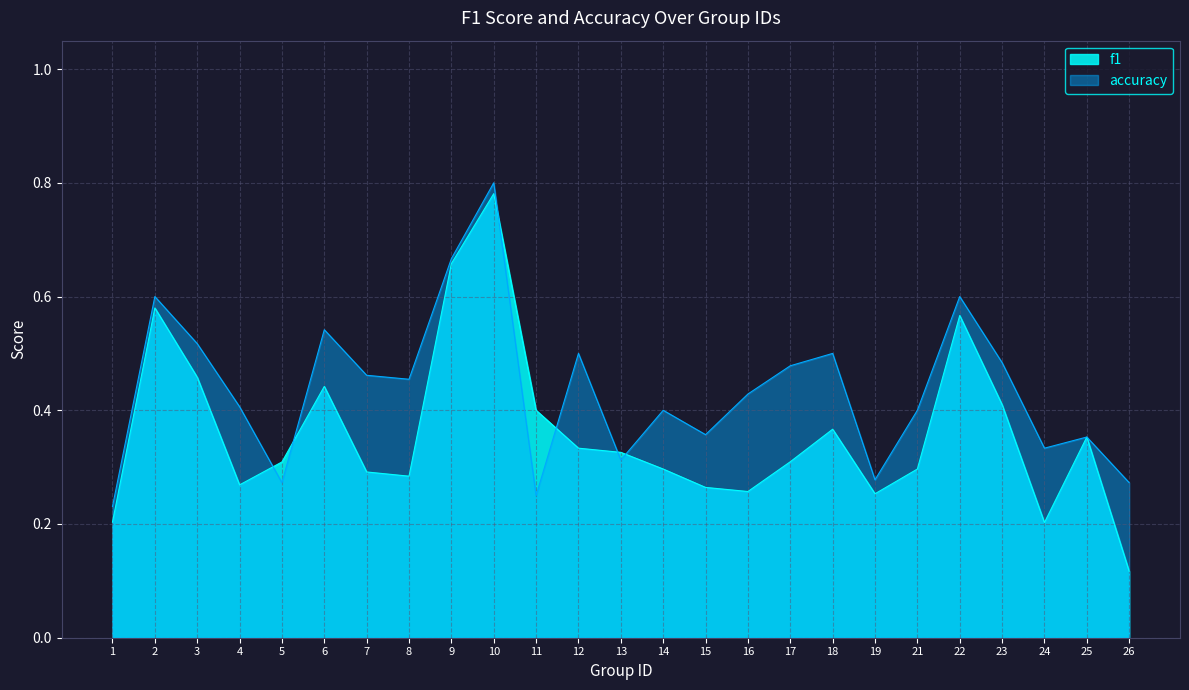

Where is the first local maximum for accuracy?

2